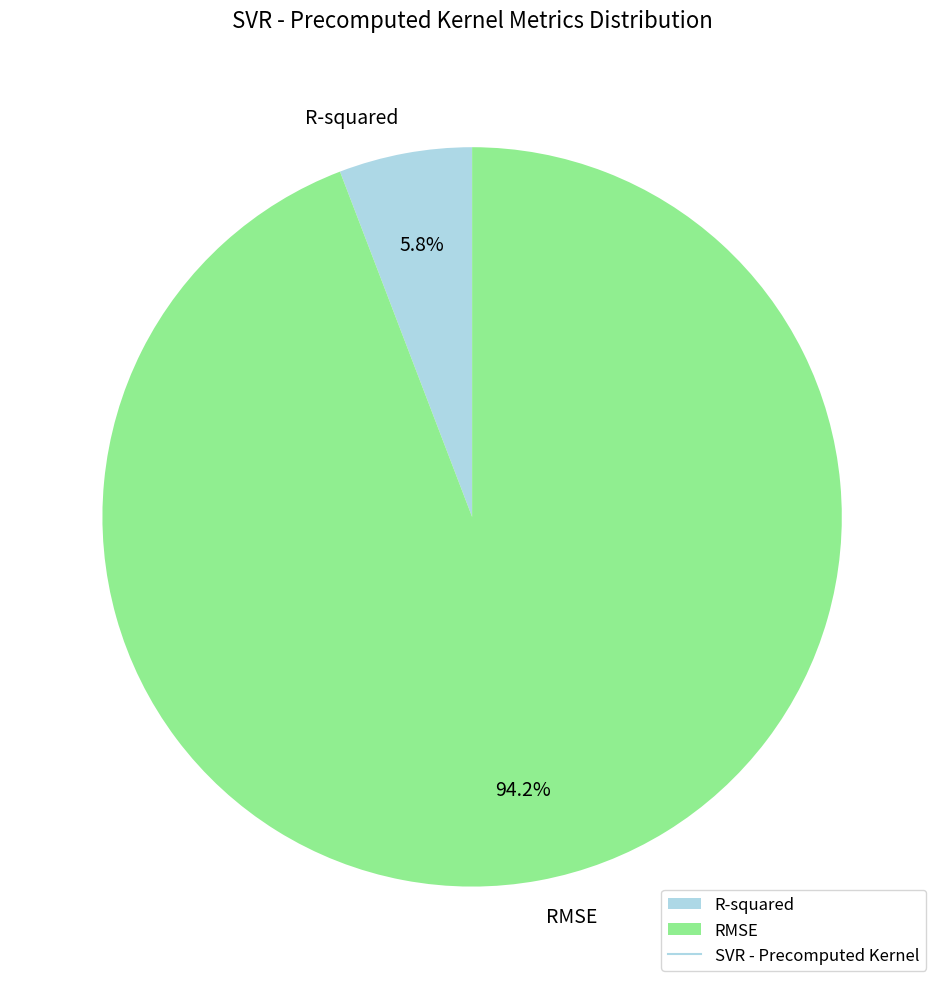

Rank the categories by value from highest to lowest.

RMSE, R-squared